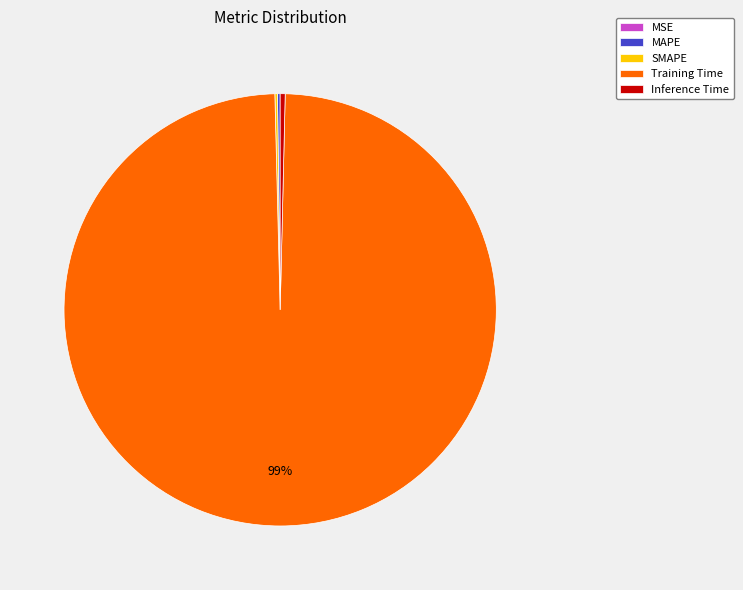

Is there any slice that represents more than half of the pie?

Yes